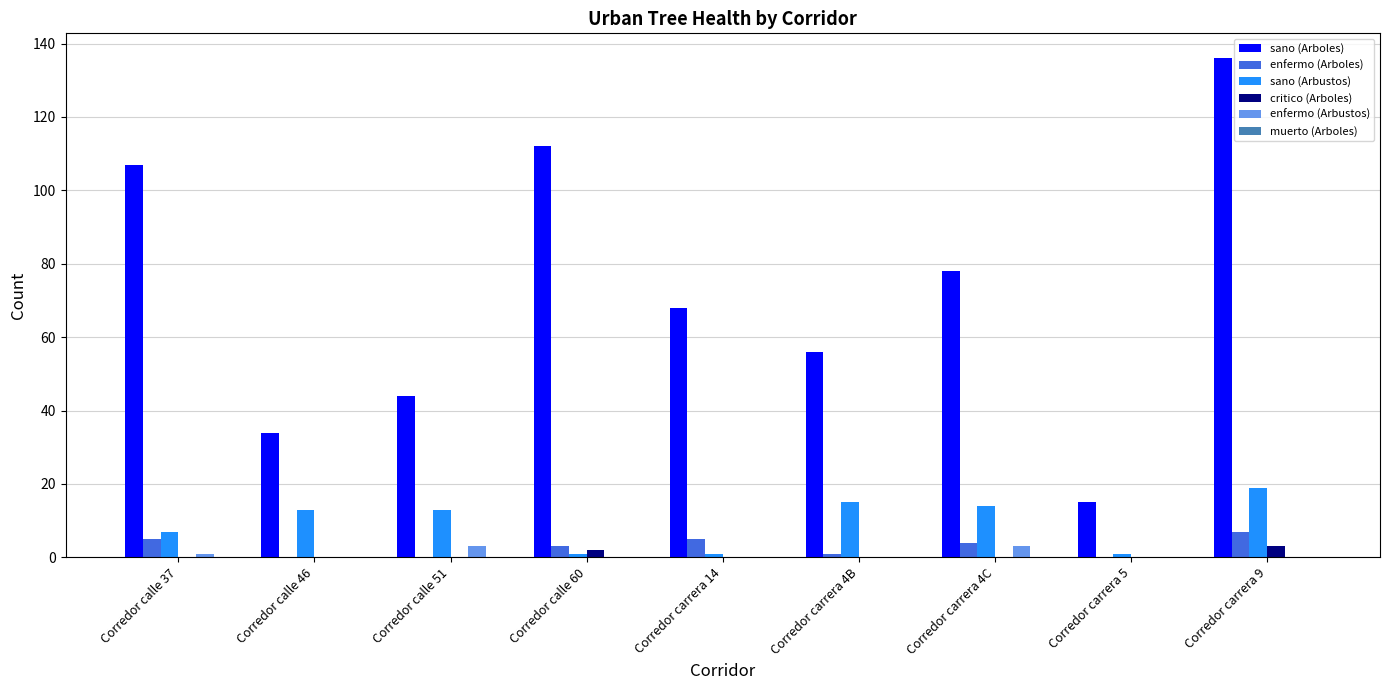

Which series changed the most between Corredor carrera 4C and Corredor carrera 5?

sano (Arboles)